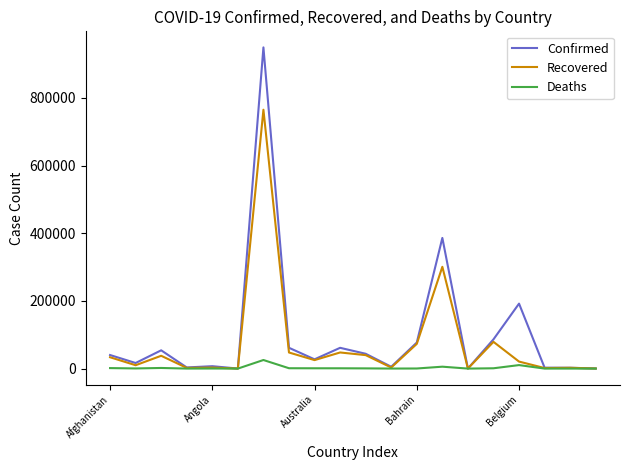

What is the highest value of the Confirmed series?

949063